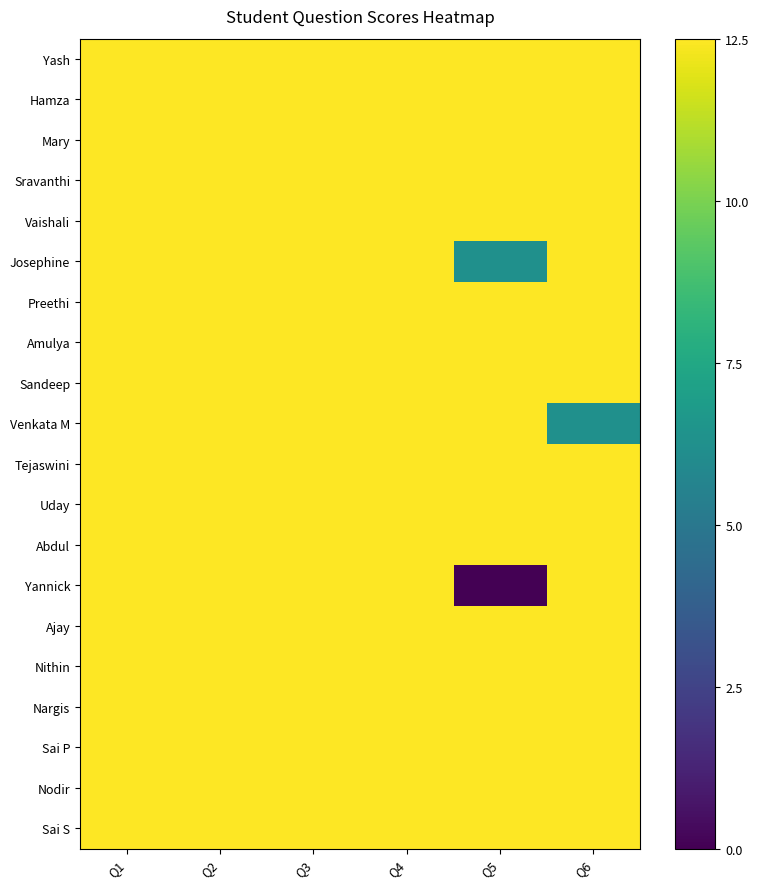

What is the maximum value shown in the chart?

12.5